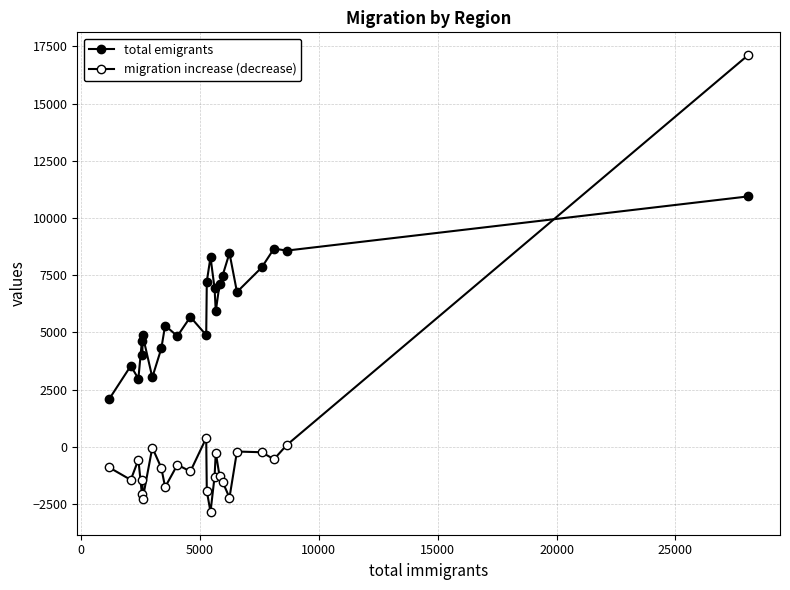

How many lines are shown in the chart?

2